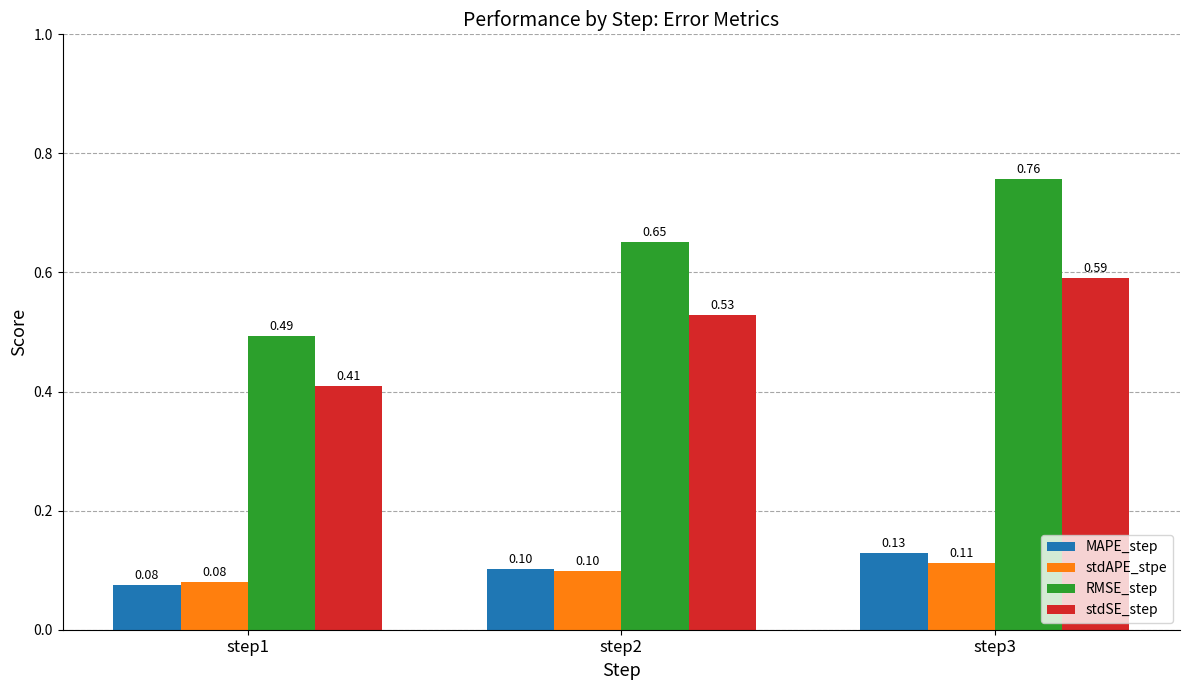

What is the value of the MAPE_step bar at the 3rd from the left?

0.1